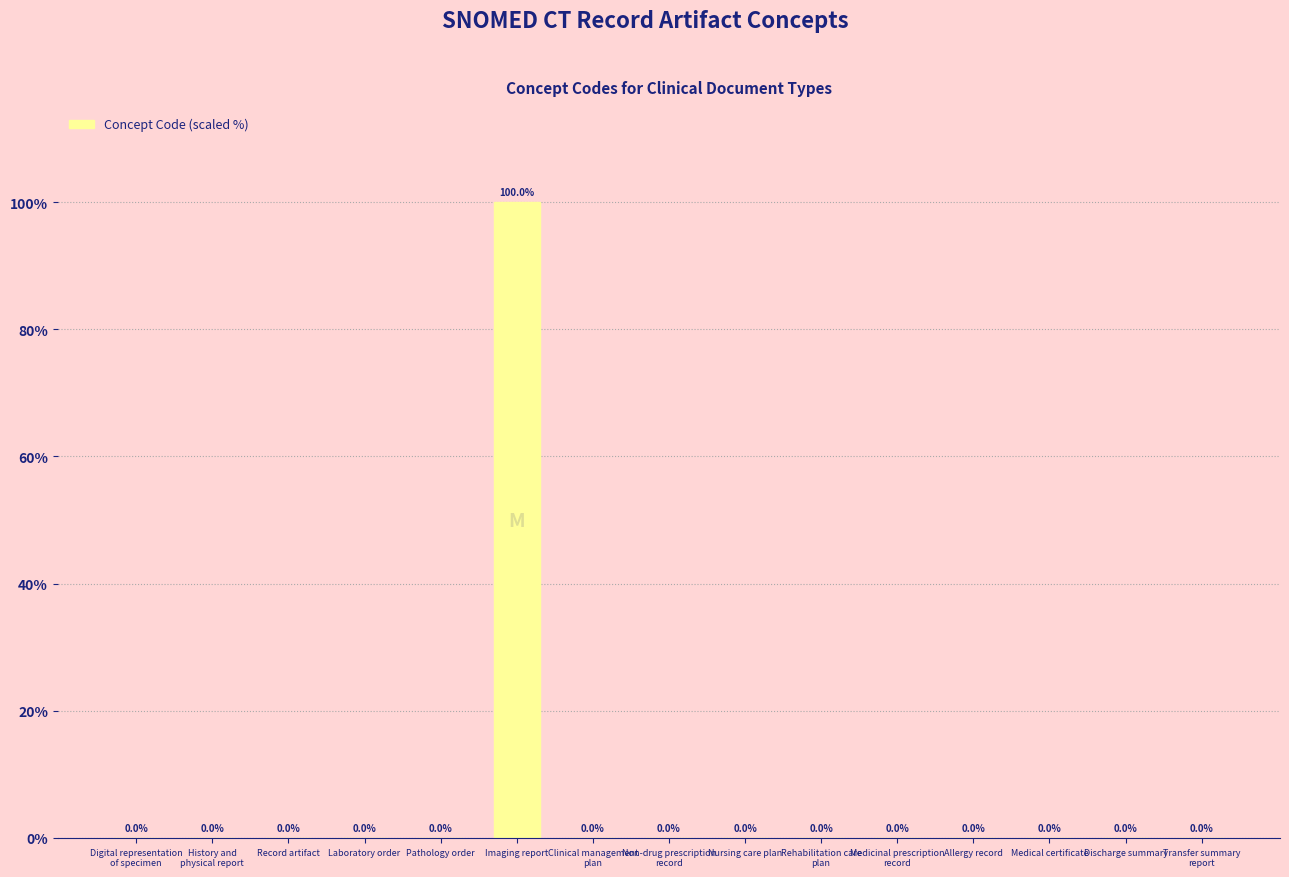

Which label corresponds to the largest value in the chart?

Imaging report